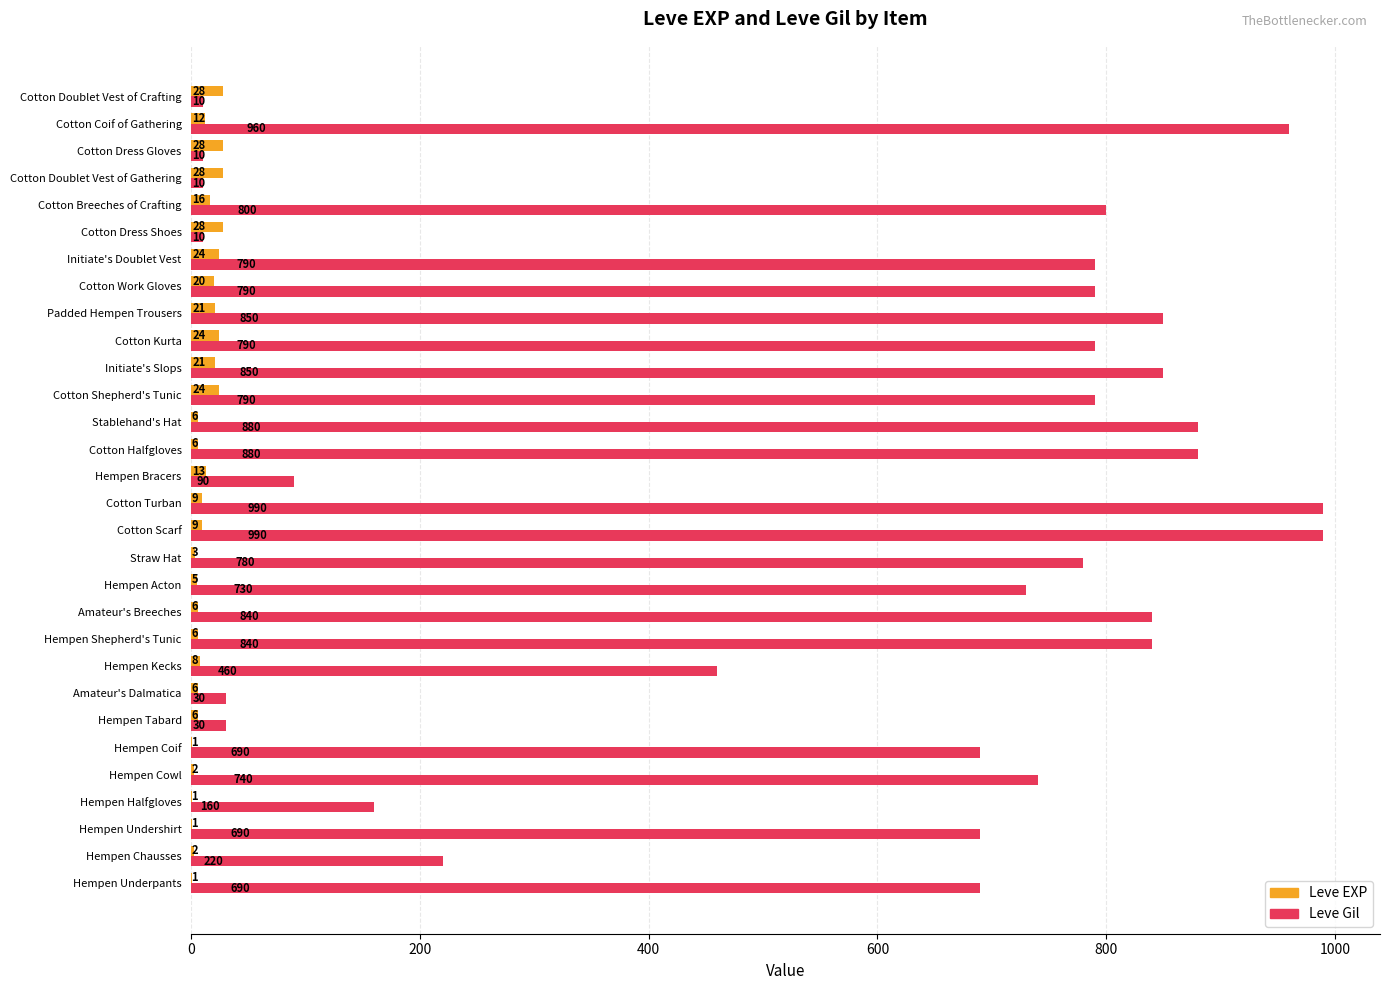

What is the average value of the Leve Gil series?

580